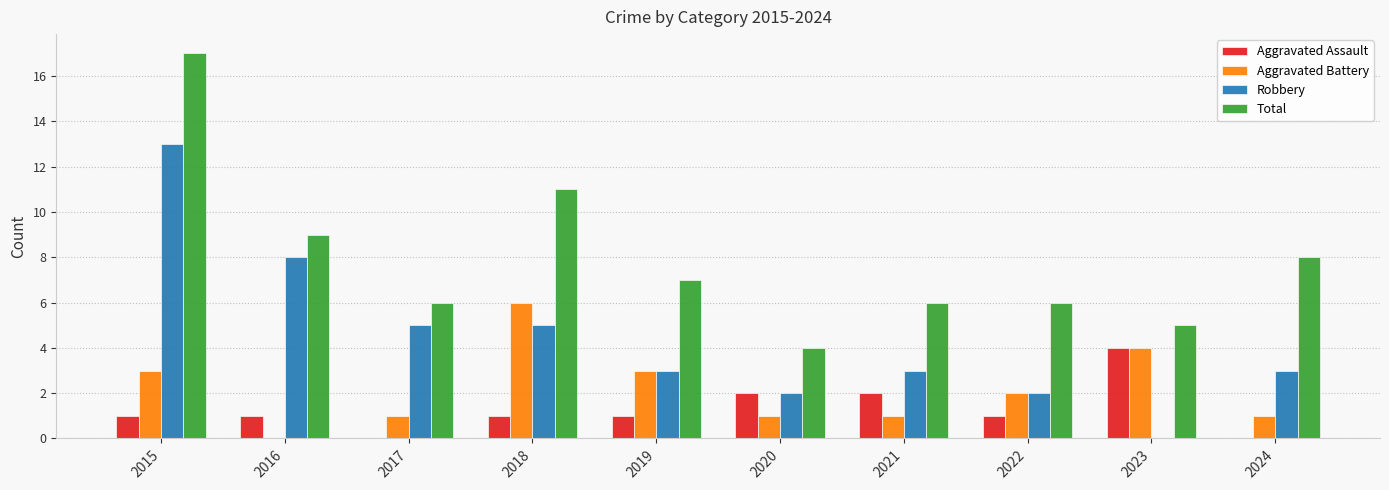

Read the Aggravated Battery value at 2017.

1